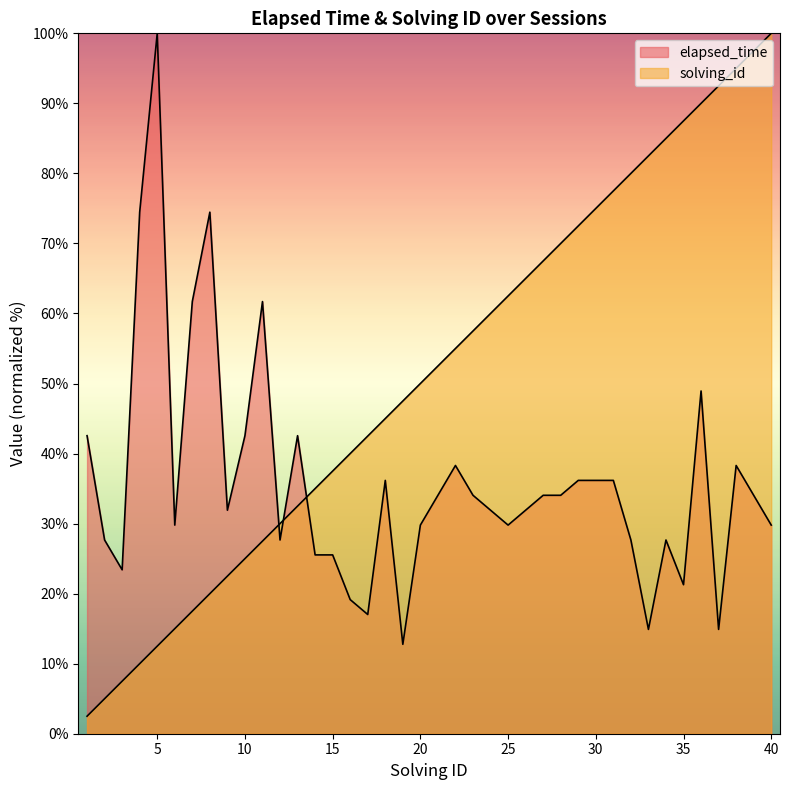

Reading left to right, transcribe all the data shown in this chart.

elapsed_time: 1=42.6	2=27.7	3=23.4	4=74.5	5=100.0	6=29.8	7=61.7	8=74.5	9=31.9	10=42.6	11=61.7	12=27.7	13=42.6	14=25.5	15=25.5	16=19.1	17=17.0	18=36.2	19=12.8	20=29.8	21=34.0	22=38.3	23=34.0	24=31.9	25=29.8	26=31.9	27=34.0	28=34.0	29=36.2	30=36.2	31=36.2	32=27.7	33=14.9	34=27.7	35=21.3	36=48.9	37=14.9	38=38.3	39=34.0	40=29.8
solving_id: 1=2.5	2=5.0	3=7.5	4=10.0	5=12.5	6=15.0	7=17.5	8=20.0	9=22.5	10=25.0	11=27.5	12=30.0	13=32.5	14=35.0	15=37.5	16=40.0	17=42.5	18=45.0	19=47.5	20=50.0	21=52.5	22=55.0	23=57.5	24=60.0	25=62.5	26=65.0	27=67.5	28=70.0	29=72.5	30=75.0	31=77.5	32=80.0	33=82.5	34=85.0	35=87.5	36=90.0	37=92.5	38=95.0	39=97.5	40=100.0